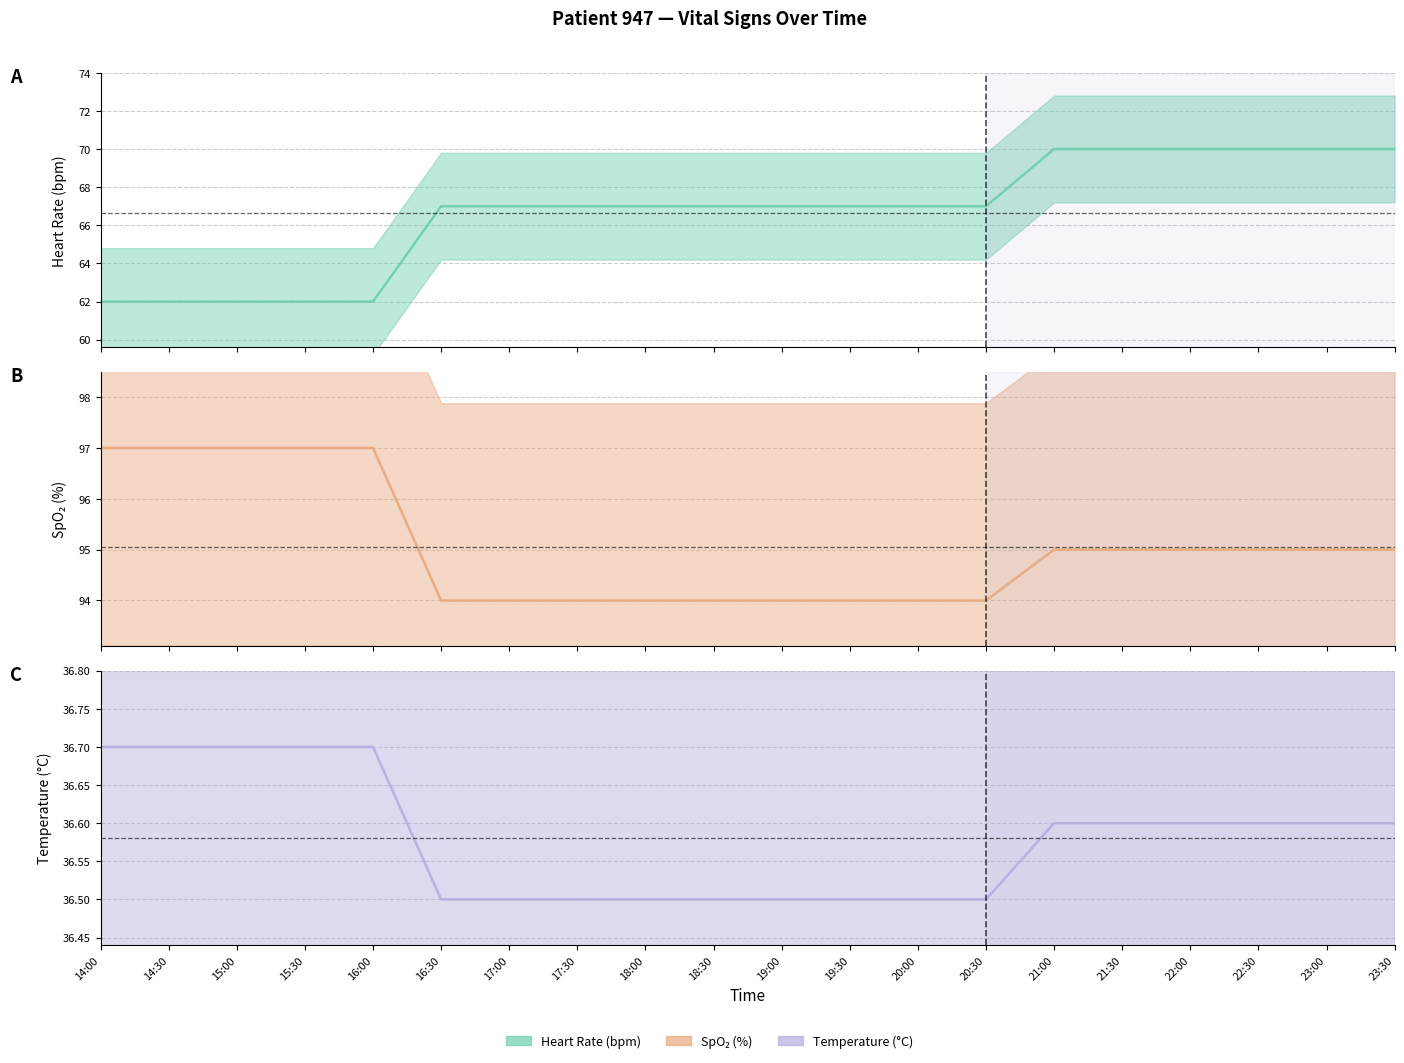

The value of Saturation en Oxygène (%) (line) at 18:30 is 34.8. True or false?

False